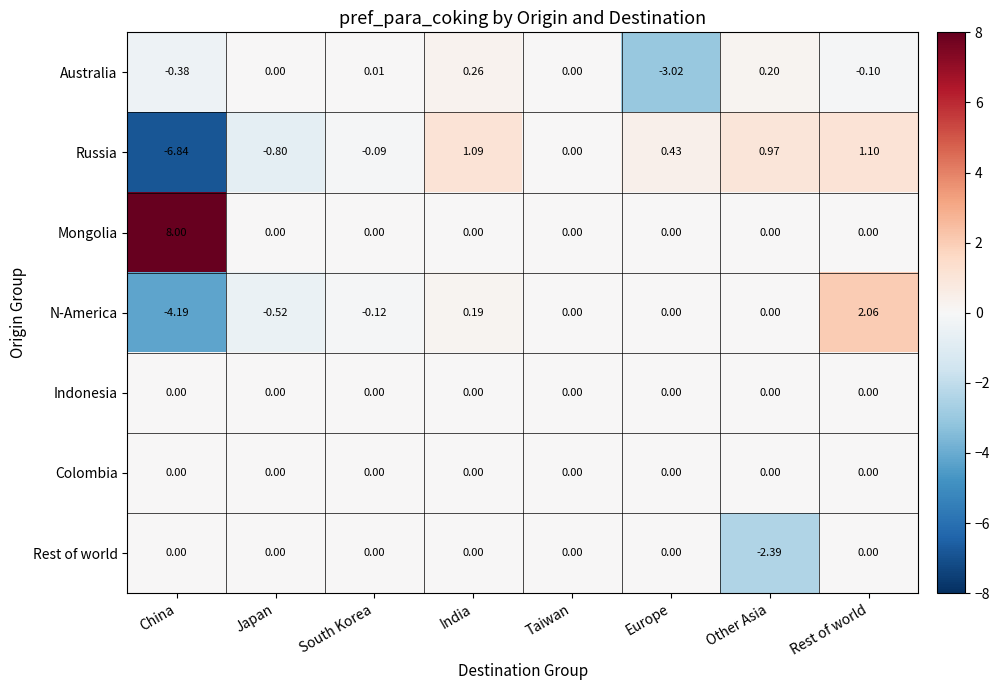

Where is Australia nearest to the value -1?

China